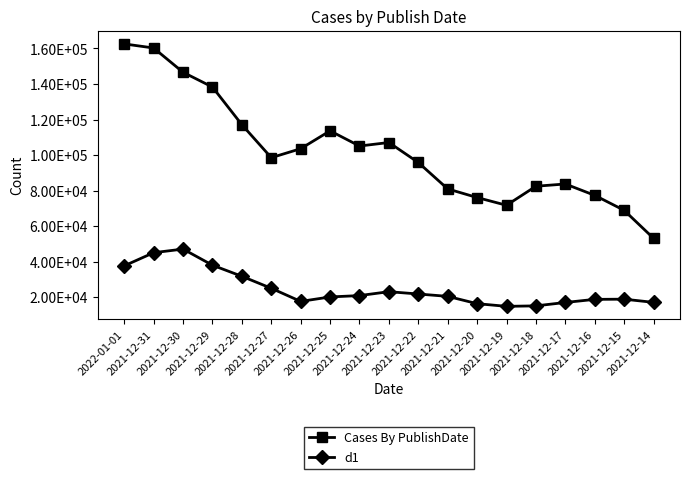

Is this an area chart (filled region under the line)?

No